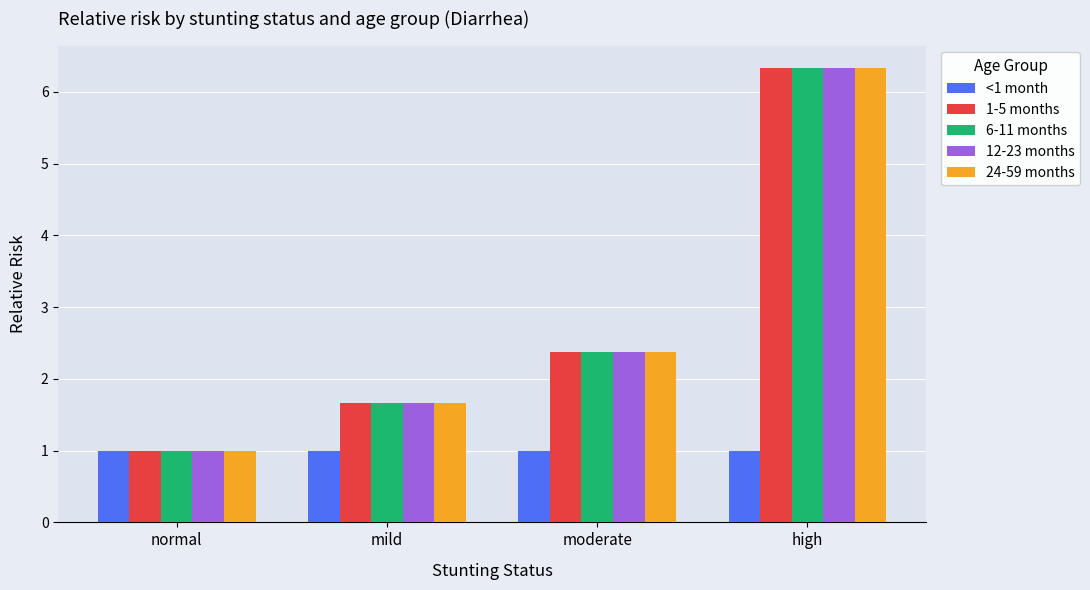

Is it true that 1-5 months equals 1.7 at mild?

True